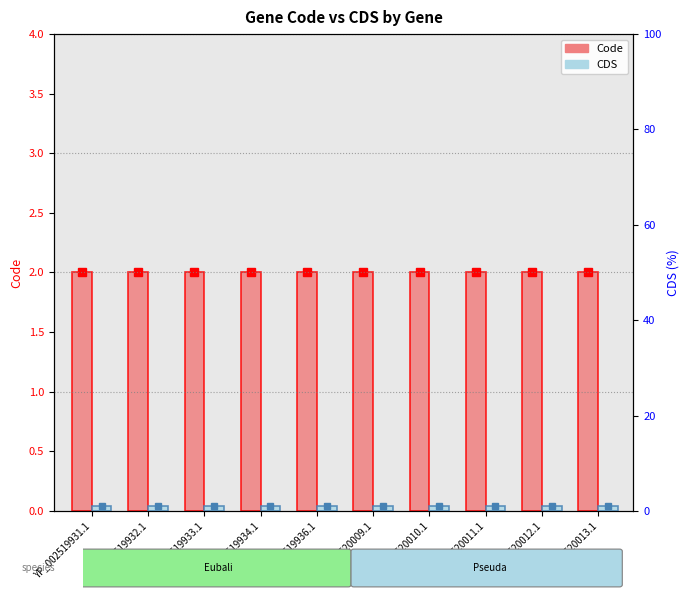

What is the label of the 6th bar from the right?

YP_002519936.1